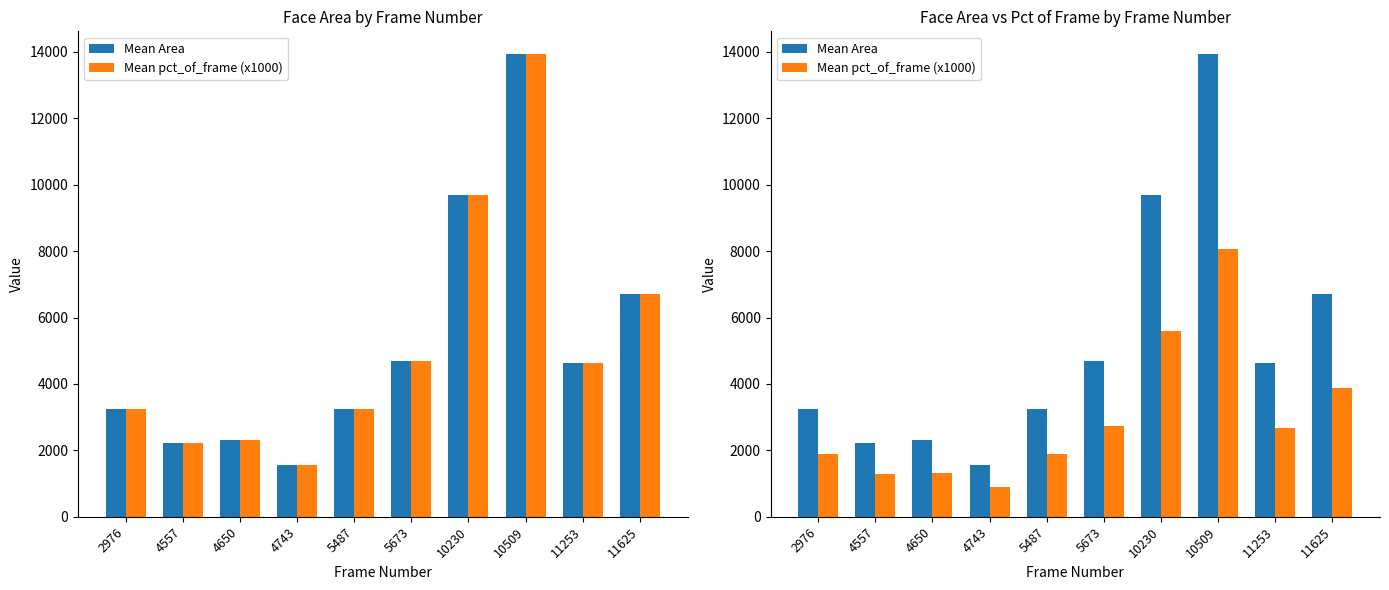

Reading right to left, transcribe all the data shown in this chart.

Mean Area: 6724.0	4624.0	13924.0	9702.0	4692.0	3249.0	1560.0	2304.0	2209.0	3249.0
Mean Area (ref): 6724.0	4624.0	13924.0	9702.0	4692.0	3249.0	1560.0	2304.0	2209.0	3249.0
Mean pct_of_frame (x1000): 3890.0	2680.0	8060.0	5610.0	2720.0	1880.0	900.0	1330.0	1280.0	1880.0